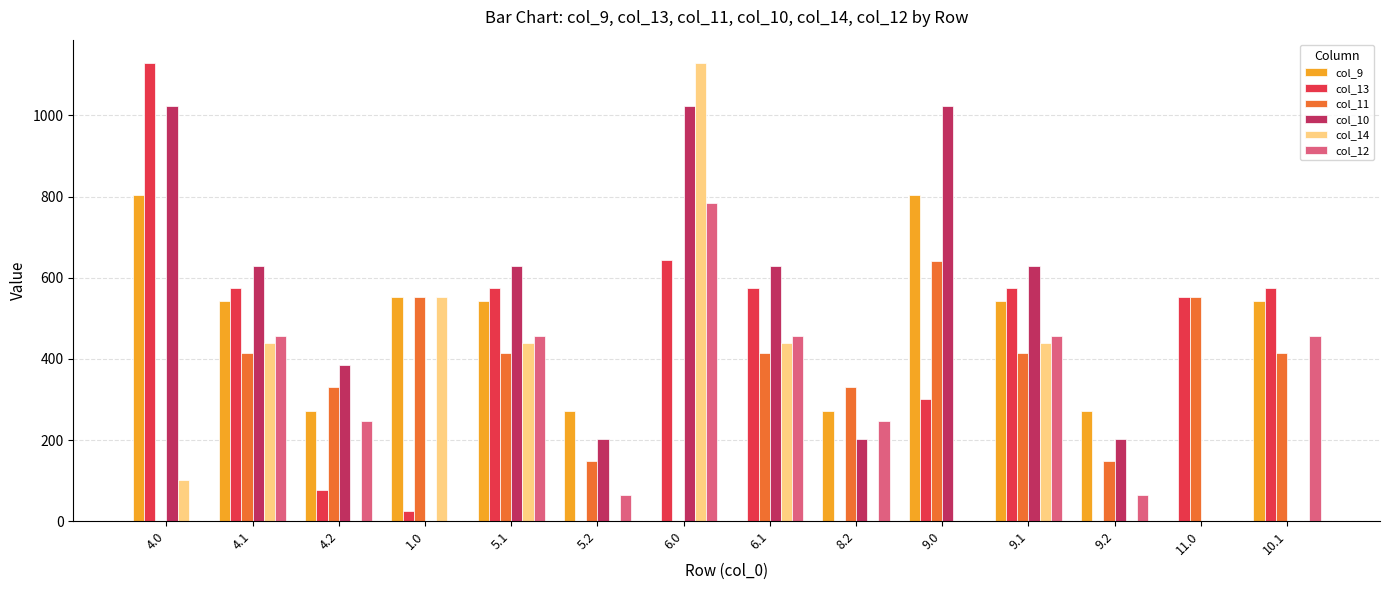

Reading left to right, list all the values displayed in this chart.

col_9: 4.0=804.0	4.1=542.1	4.2=271.1	1.0=552.0	5.1=542.1	5.2=271.1	6.0=0.0	6.1=0.0	8.2=271.1	9.0=804.0	9.1=542.1	9.2=271.1	11.0=0.0	10.1=542.1
col_13: 4.0=1130.0	4.1=574.0	4.2=77.6	1.0=25.1	5.1=574.0	5.2=0.0	6.0=644.0	6.1=574.0	8.2=0.0	9.0=301.9	9.1=574.0	9.2=0.0	11.0=552.0	10.1=574.0
col_11: 4.0=0.0	4.1=415.4	4.2=331.1	1.0=552.0	5.1=415.4	5.2=149.1	6.0=0.0	6.1=415.4	8.2=331.1	9.0=640.9	9.1=415.4	9.2=149.1	11.0=552.0	10.1=415.4
col_10: 4.0=1023.2	4.1=628.1	4.2=384.5	1.0=0.0	5.1=628.1	5.2=202.5	6.0=1023.2	6.1=628.1	8.2=202.5	9.0=1023.2	9.1=628.1	9.2=202.5	11.0=0.0	10.1=0.0
col_14: 4.0=100.8	4.1=438.6	4.2=0.0	1.0=552.0	5.1=438.6	5.2=0.0	6.0=1128.3	6.1=438.6	8.2=0.0	9.0=0.0	9.1=438.6	9.2=0.0	11.0=0.0	10.1=0.0
col_12: 4.0=0.0	4.1=456.1	4.2=247.2	1.0=0.0	5.1=456.1	5.2=65.2	6.0=784.4	6.1=456.1	8.2=247.2	9.0=0.0	9.1=456.1	9.2=65.2	11.0=0.0	10.1=456.1